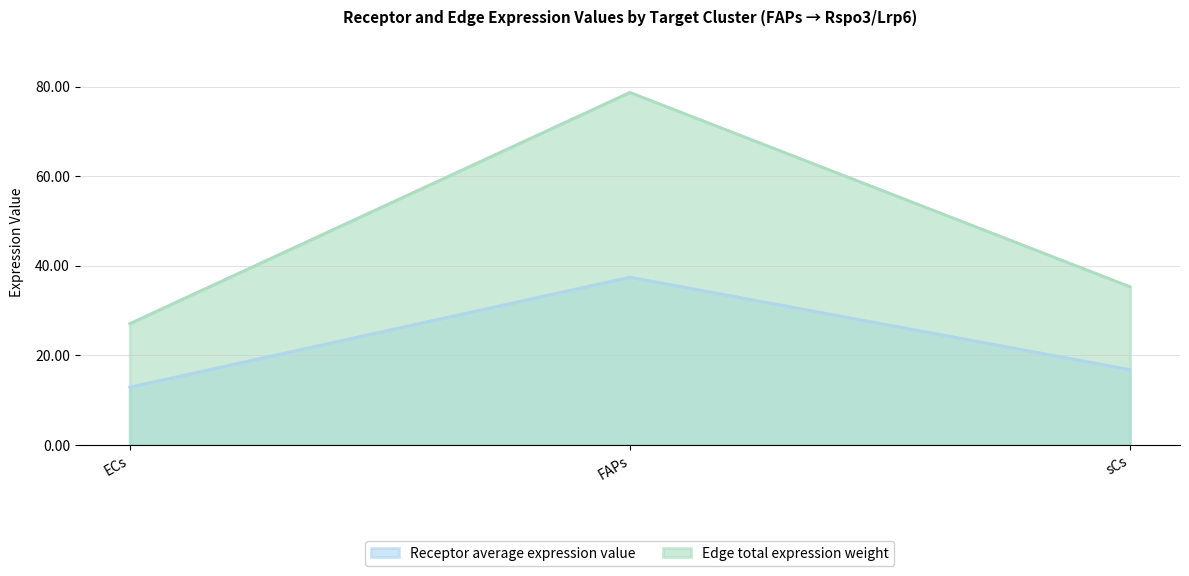

What is the label of the 3rd point from the left?

sCs